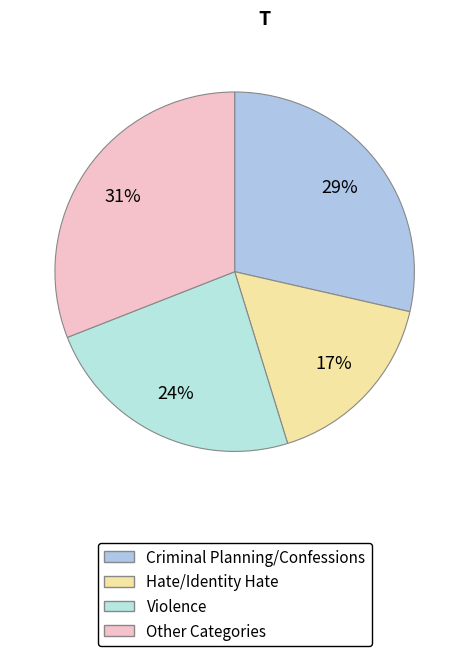

What percentage is the Criminal Planning/Confessions slice, to the nearest percent?

29%